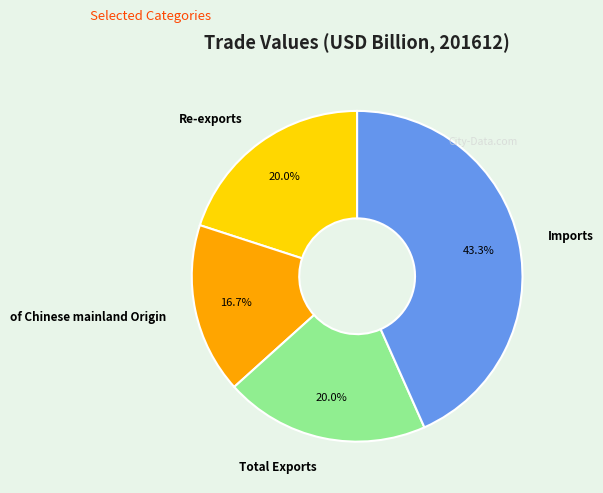

To the nearest percent, what is the difference between the Re-exports and of Chinese mainland Origin slice percentages?

3%